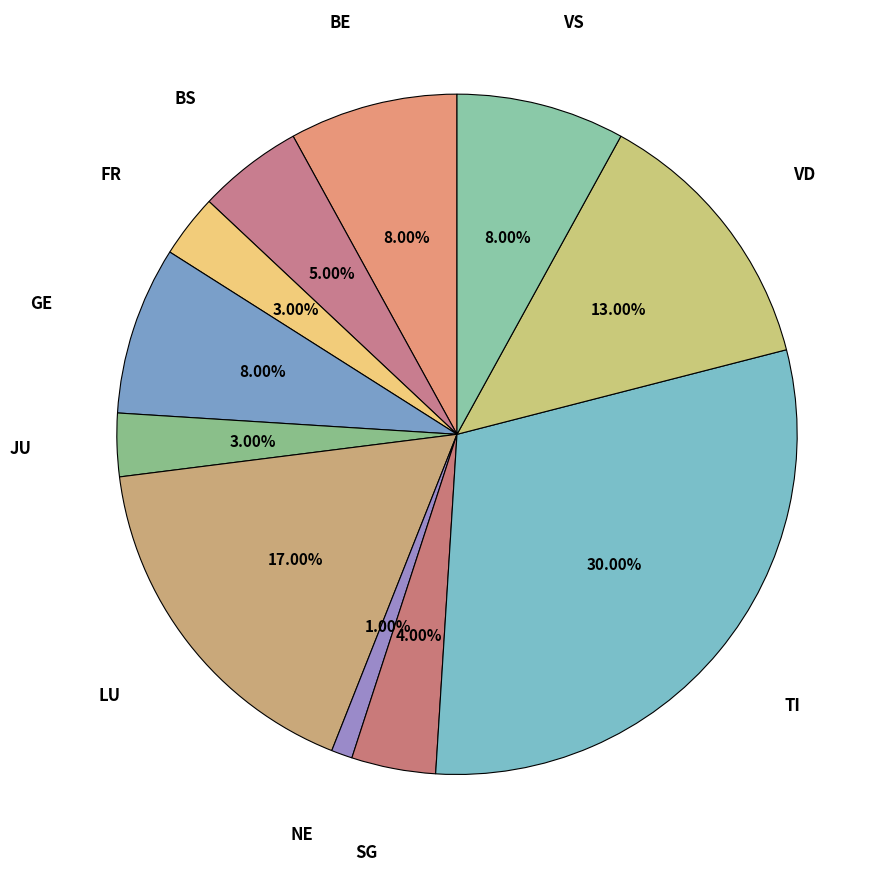

How many slices are in this pie chart?

11